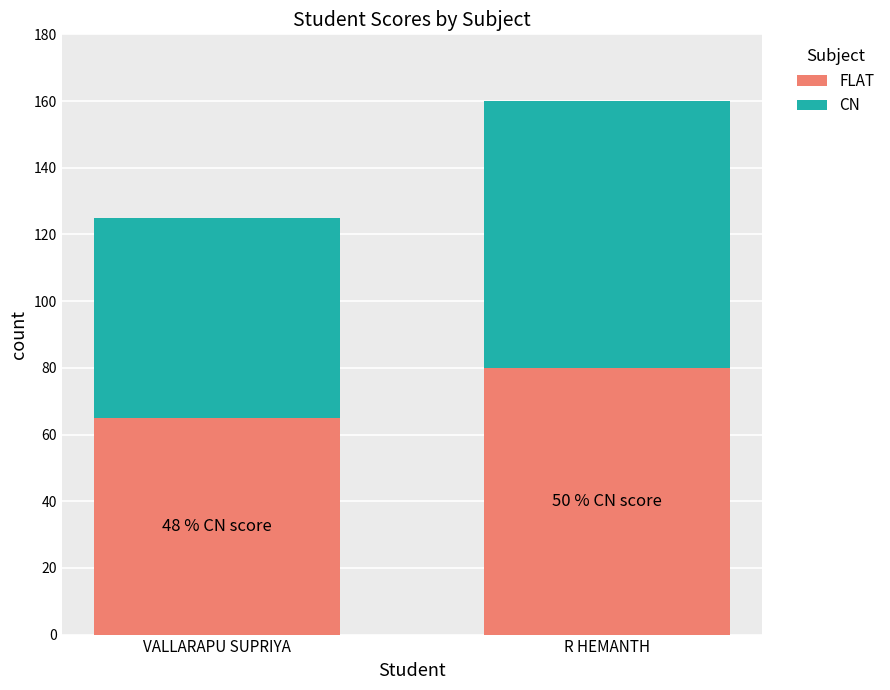

What is the sum of all FLAT values?

145